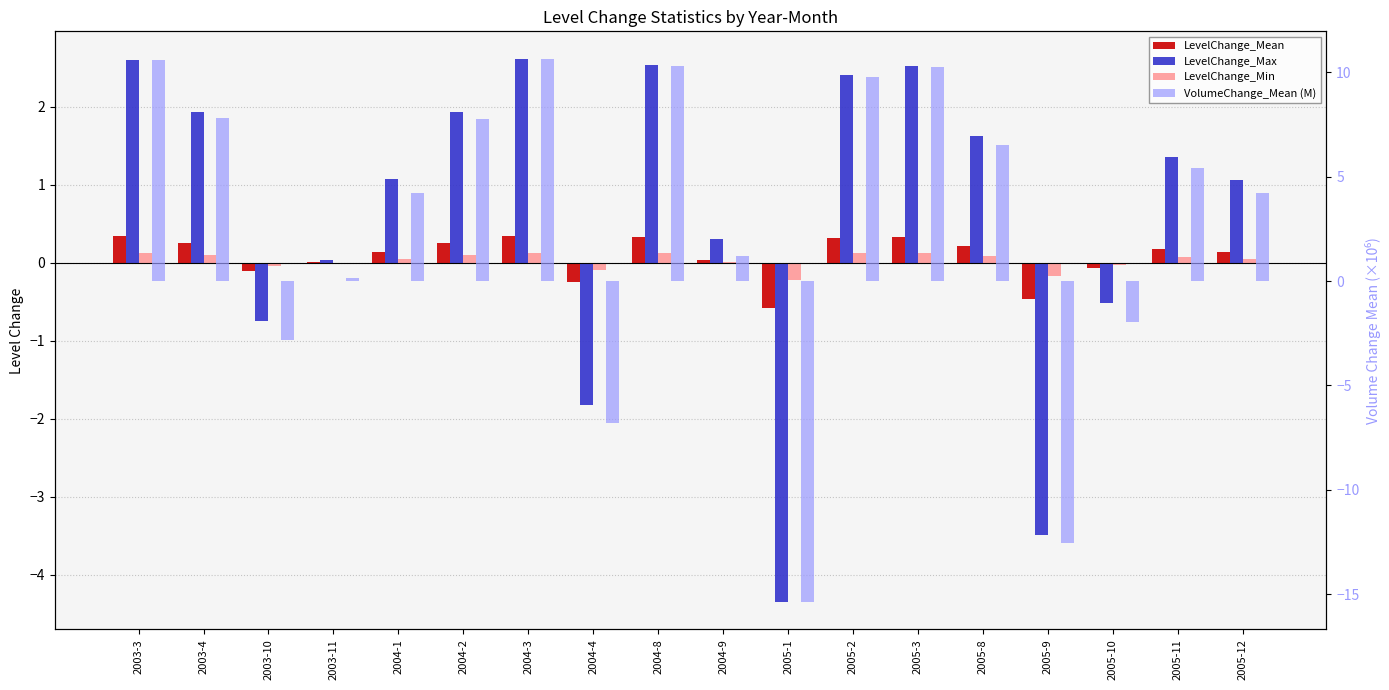

Is the value of LevelChange_Mean at 2005-9 greater than the value of LevelChange_Min at 2005-11?

No